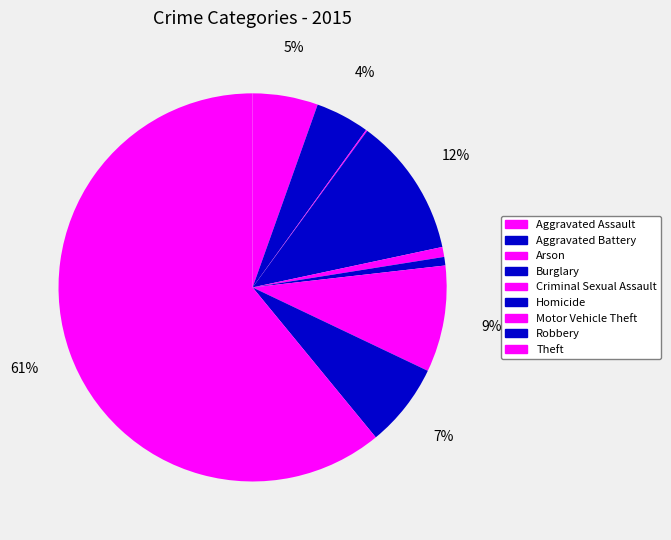

Approximately how many times larger is the value at Arson compared to Homicide?

0.2